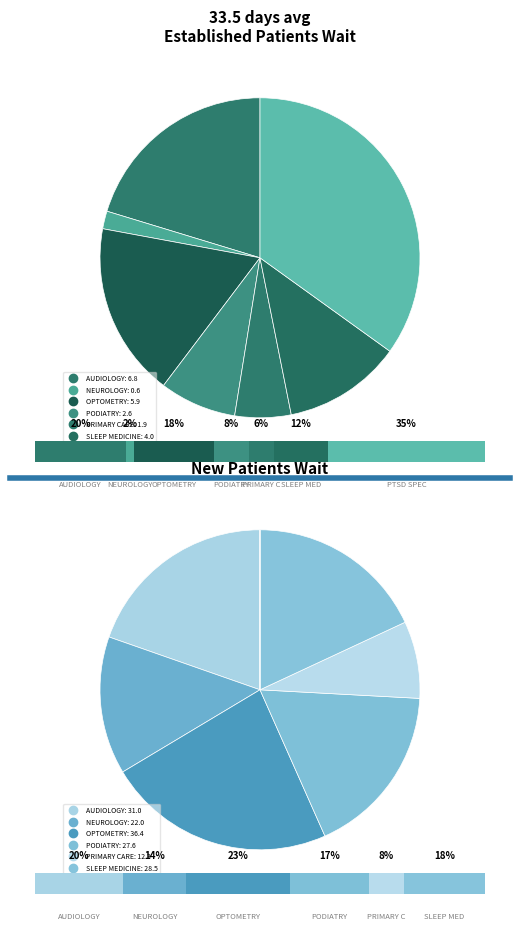

Is AUDIOLOGY the majority of the pie?

No